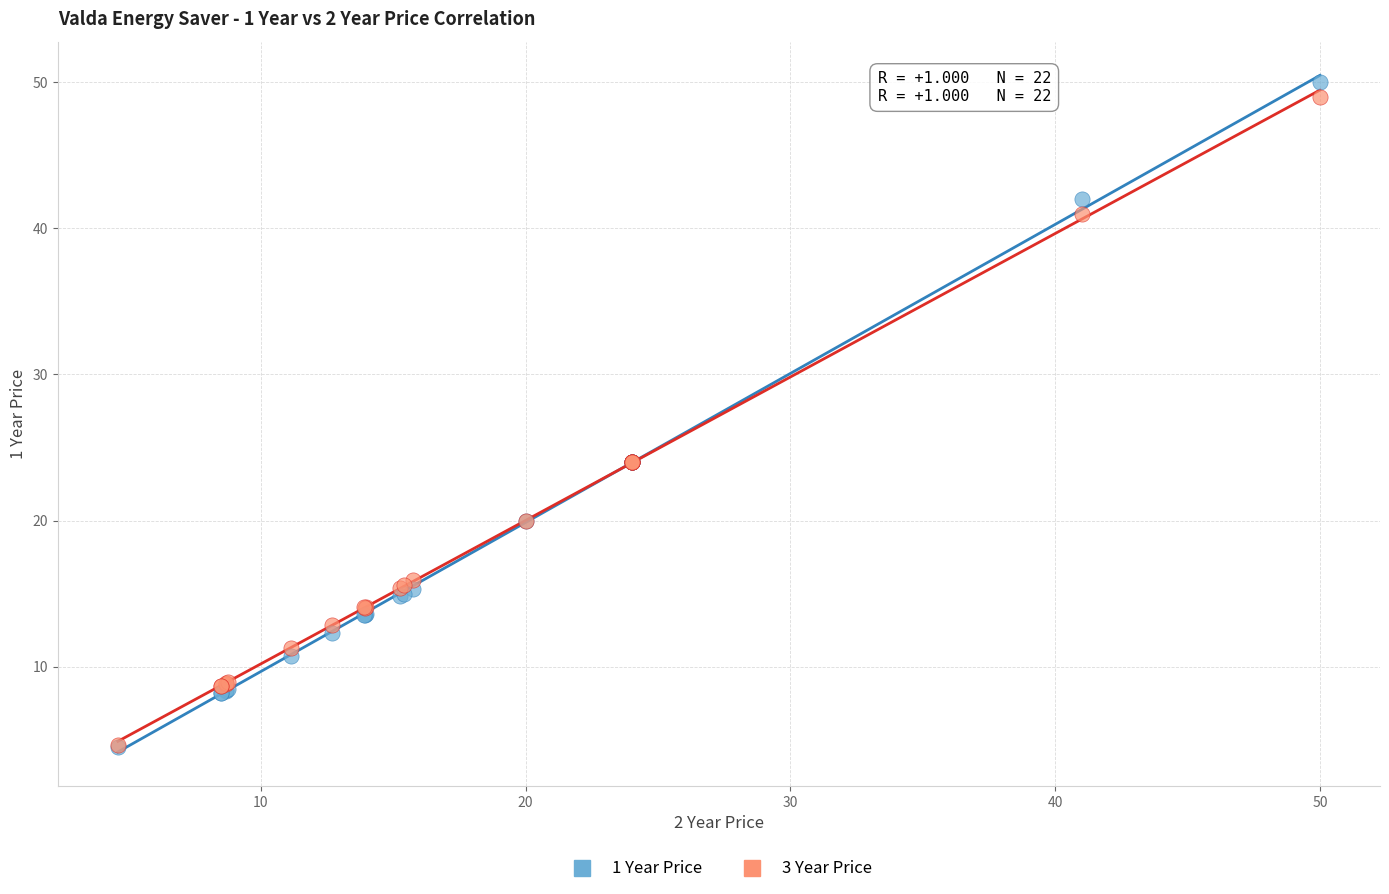

What are all the series names shown in the legend?

1 Year Price, 3 Year Price